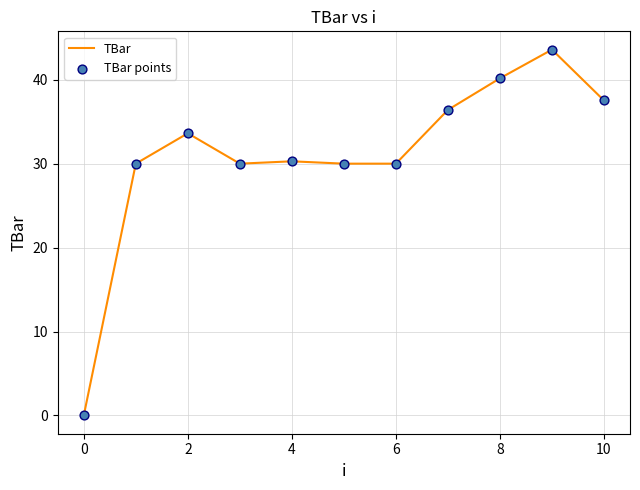

What is the difference between the maximum and minimum values?

43.6